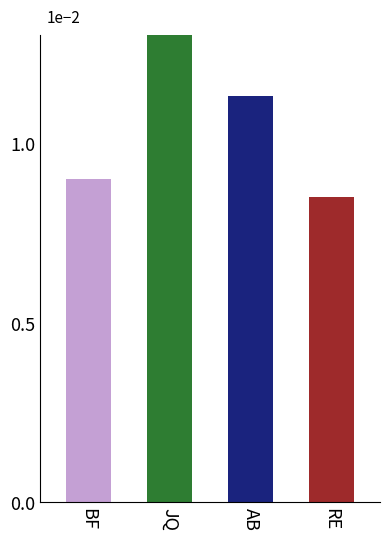

Which category has the lowest value across all series?

RE